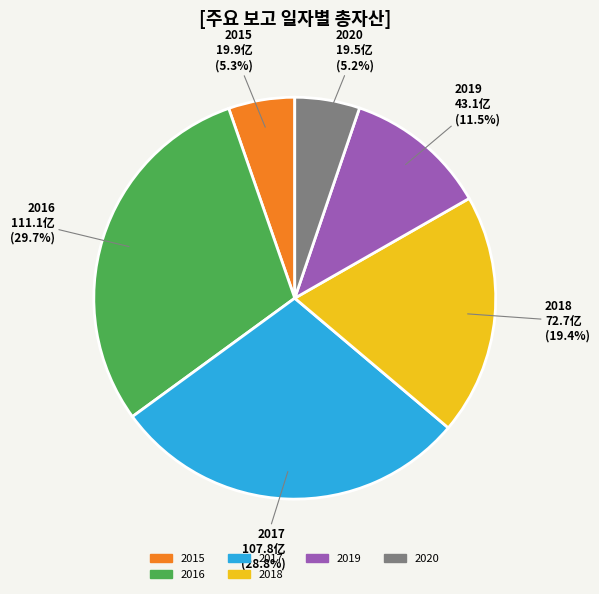

Is there a majority slice in this chart?

No